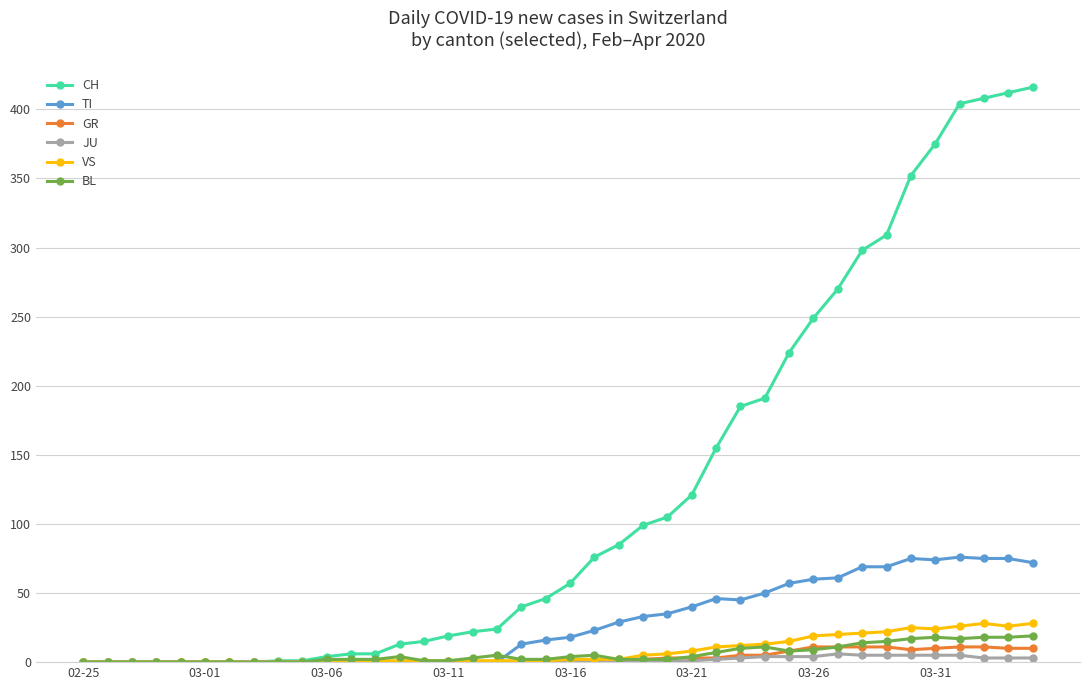

True or false: BL has more than 0 points higher than both neighbors.

True